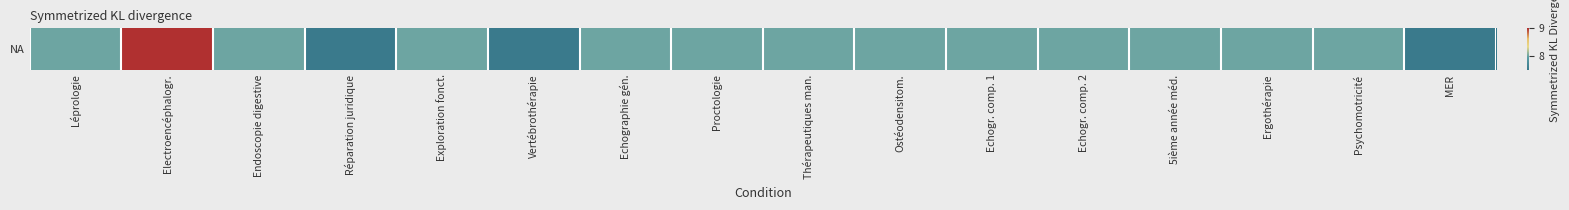

What is the change in value from Echogr. comp. 2 to MER?

-0.5